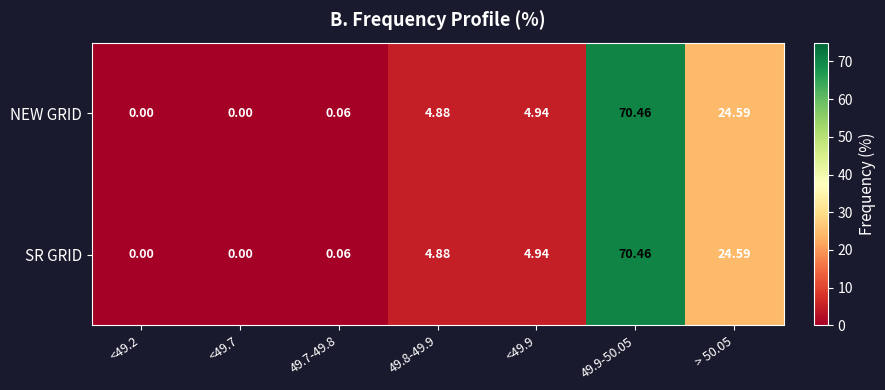

Reading right to left, list all the values displayed in this chart.

NEW GRID: > 50.05=24.6	49.9-50.05=70.5	<49.9=4.9	49.8-49.9=4.9	49.7-49.8=0.1	<49.7=0.0	<49.2=0.0
SR GRID: > 50.05=24.6	49.9-50.05=70.5	<49.9=4.9	49.8-49.9=4.9	49.7-49.8=0.1	<49.7=0.0	<49.2=0.0